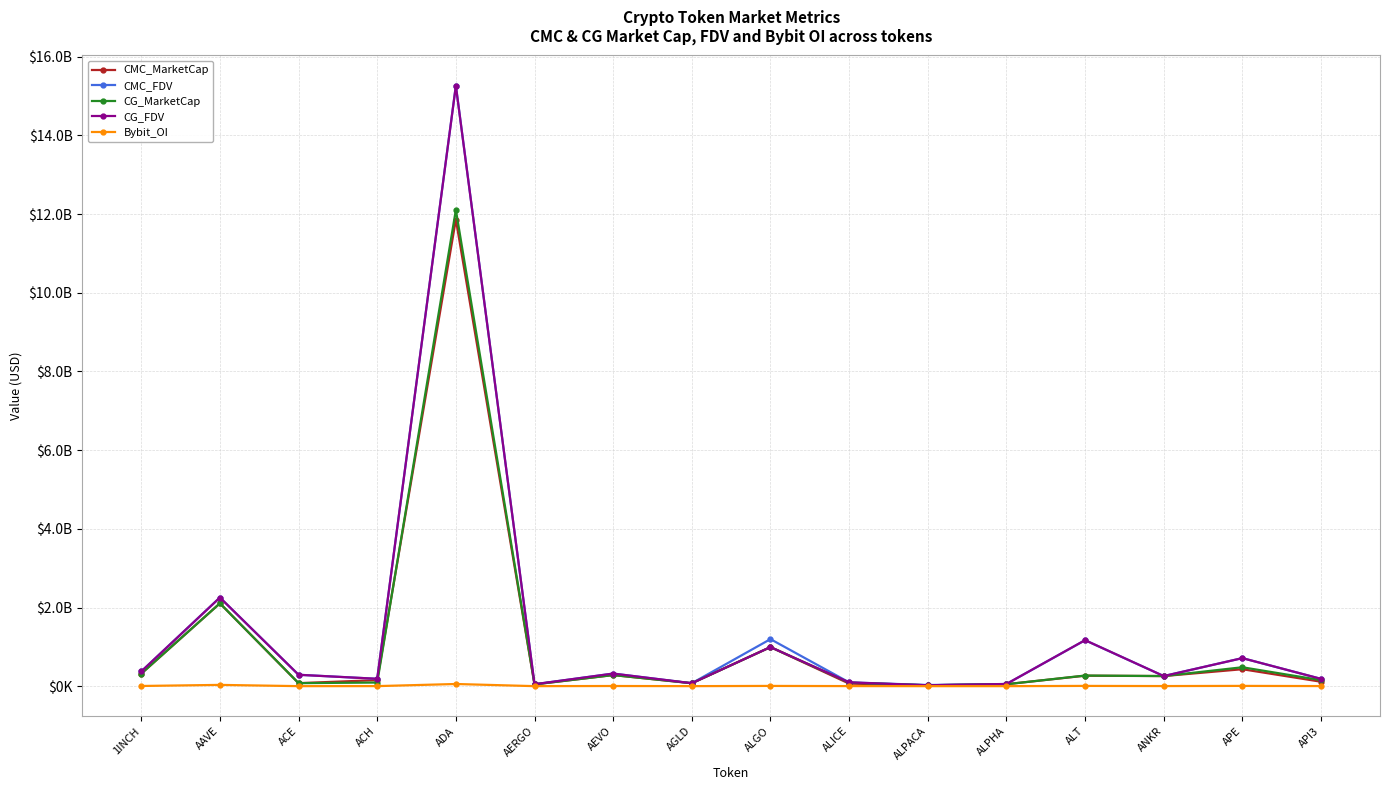

The CG_MarketCap series shows 994236607 at ALGO. True or false?

True